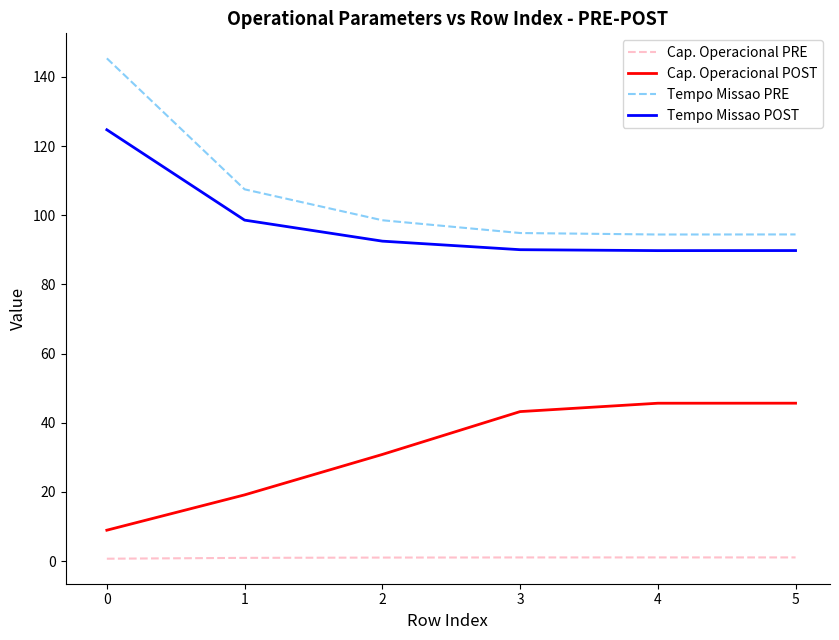

List the series in order of their peak value, lowest first.

Cap. Operacional PRE, Cap. Operacional POST, Tempo Missao POST, Tempo Missao PRE